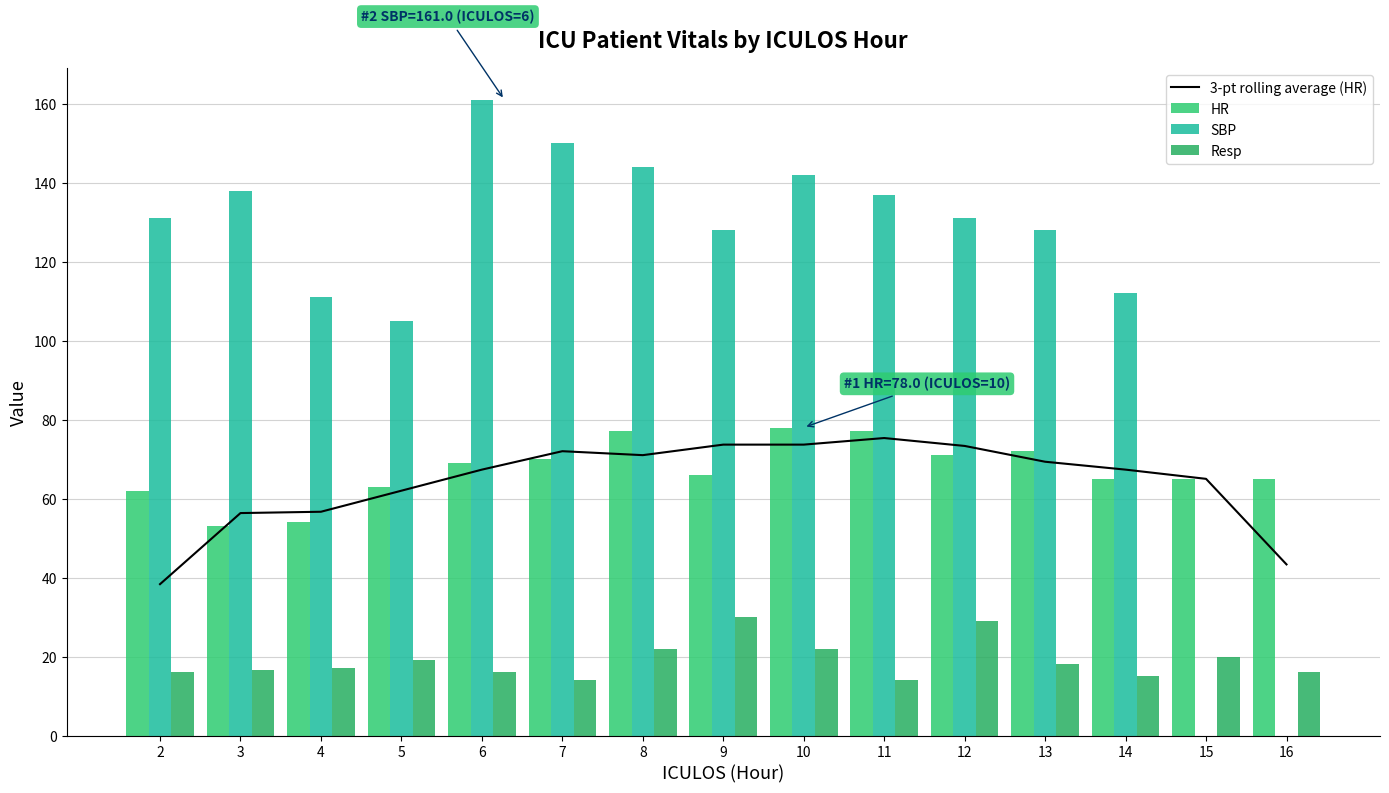

What is the average value of the Resp series?

19.0